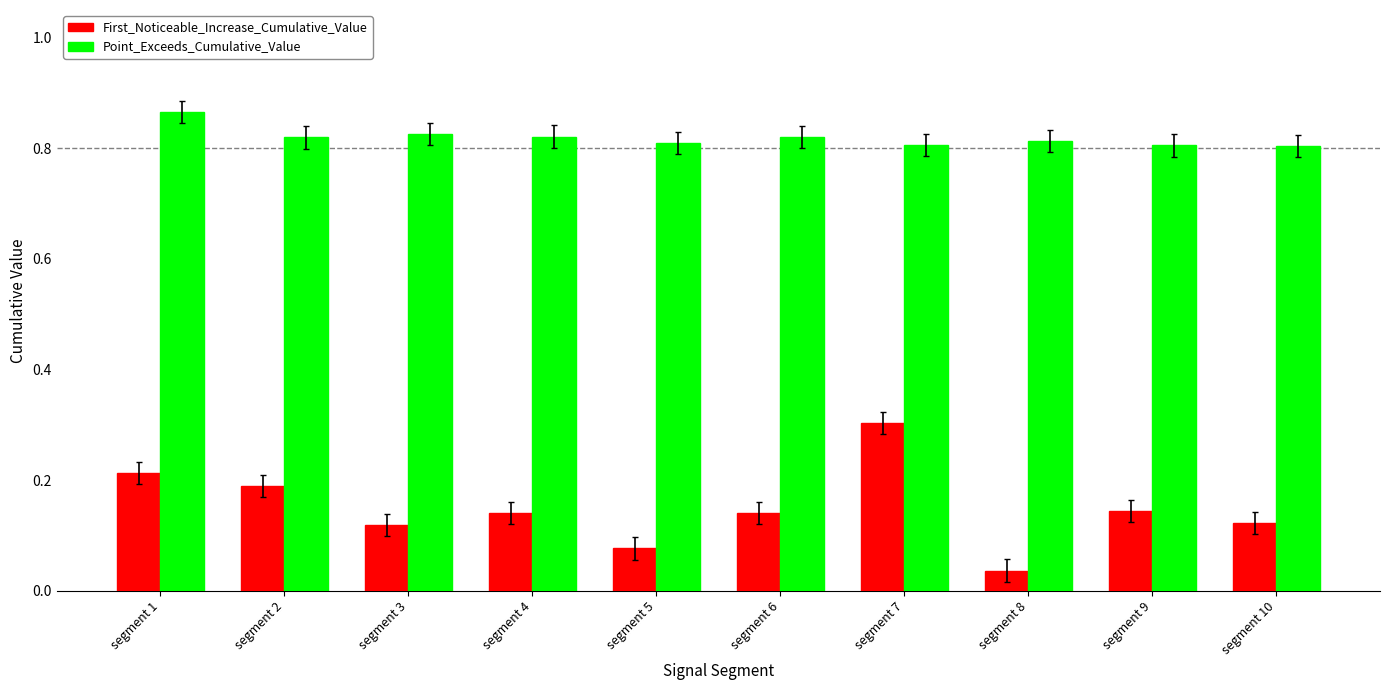

The value of First_Noticeable_Increase_Cumulative_Value at segment 3 is 0.0. True or false?

False